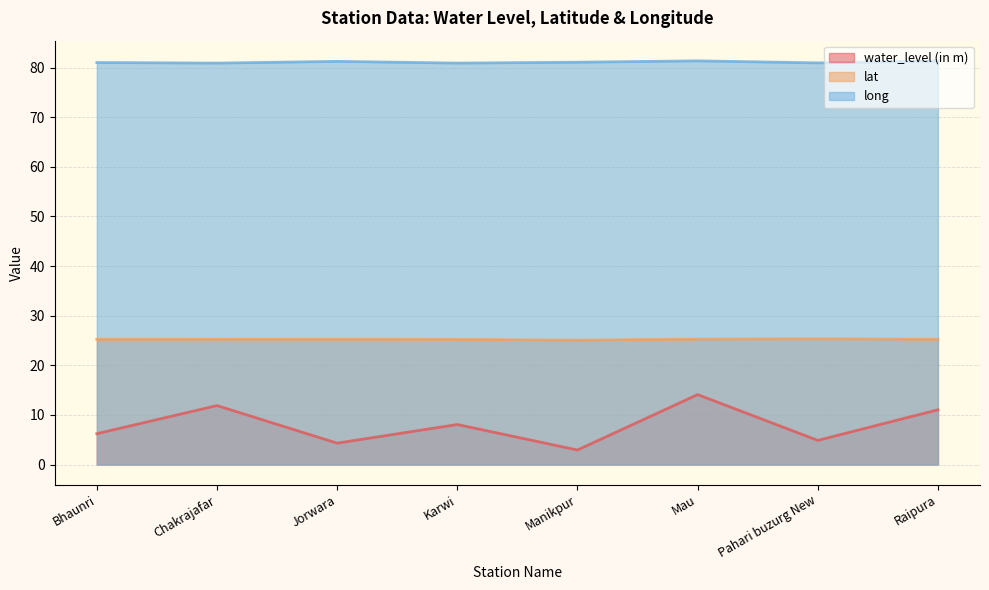

What is the minimum value shown in the chart?

2.9